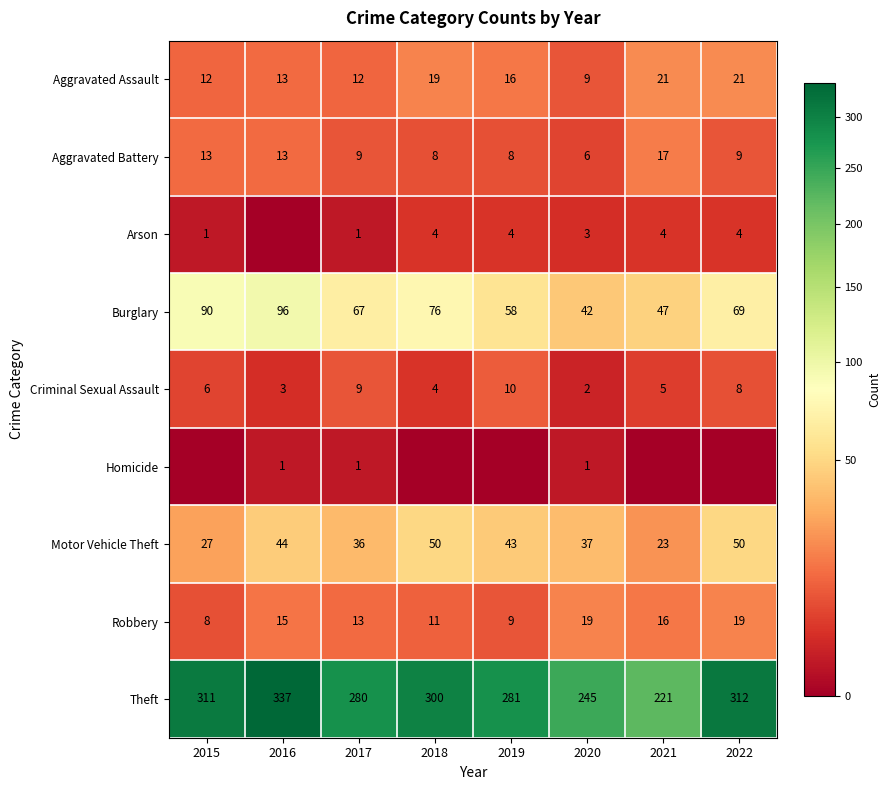

Which category has the lowest value in the Motor Vehicle Theft series?

2021